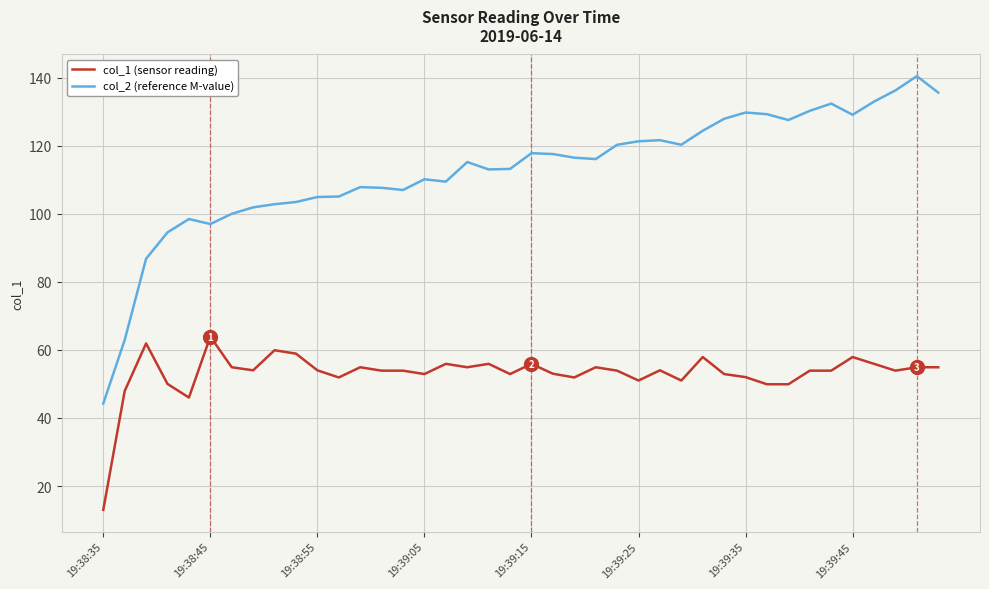

Which series has the widest spread of values?

col_2 (reference M-value)